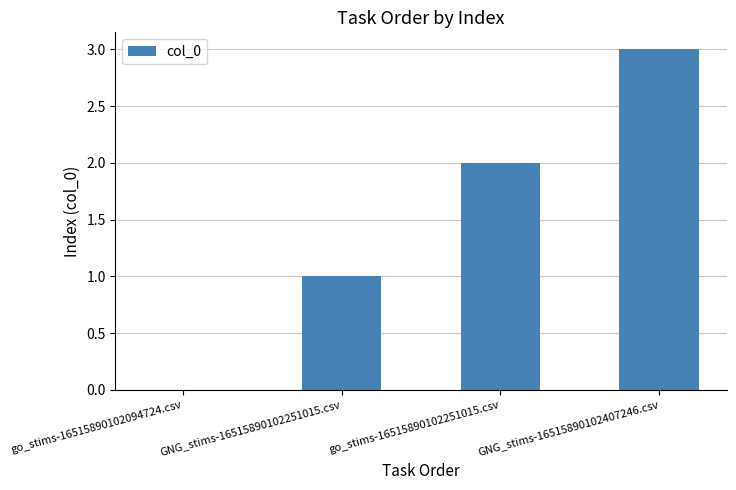

Are the bars horizontal?

No